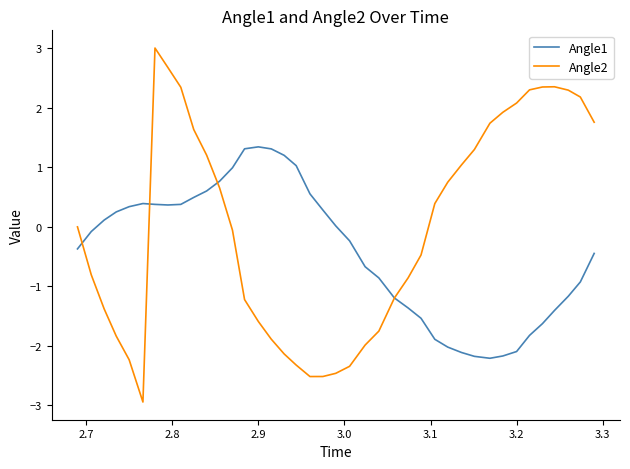

What is the maximum value for Angle2?

3.0